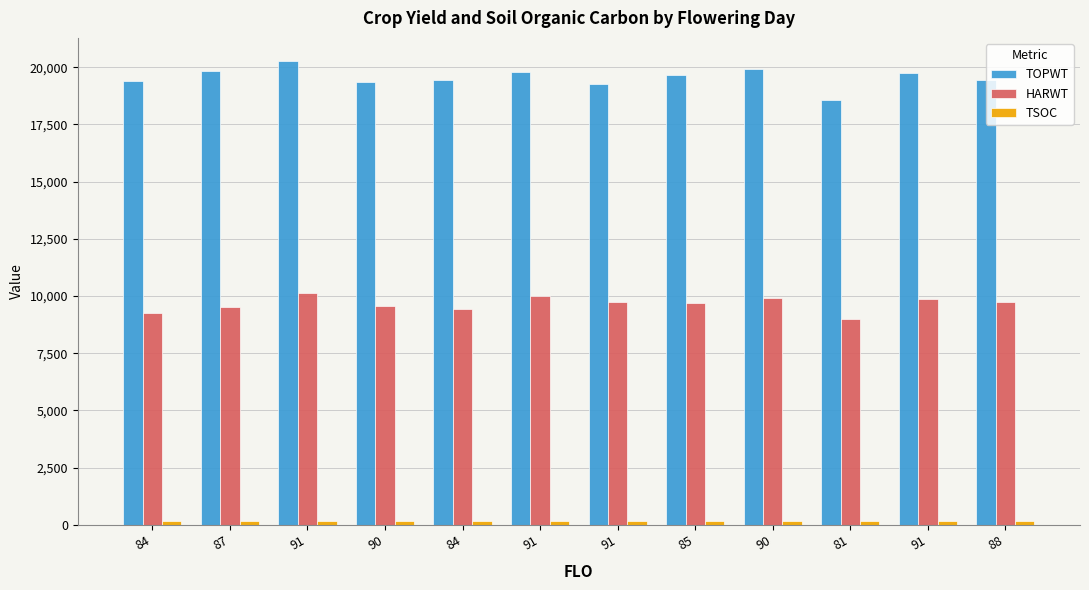

What is the value of the HARWT bar at the 10th from the left?

8976